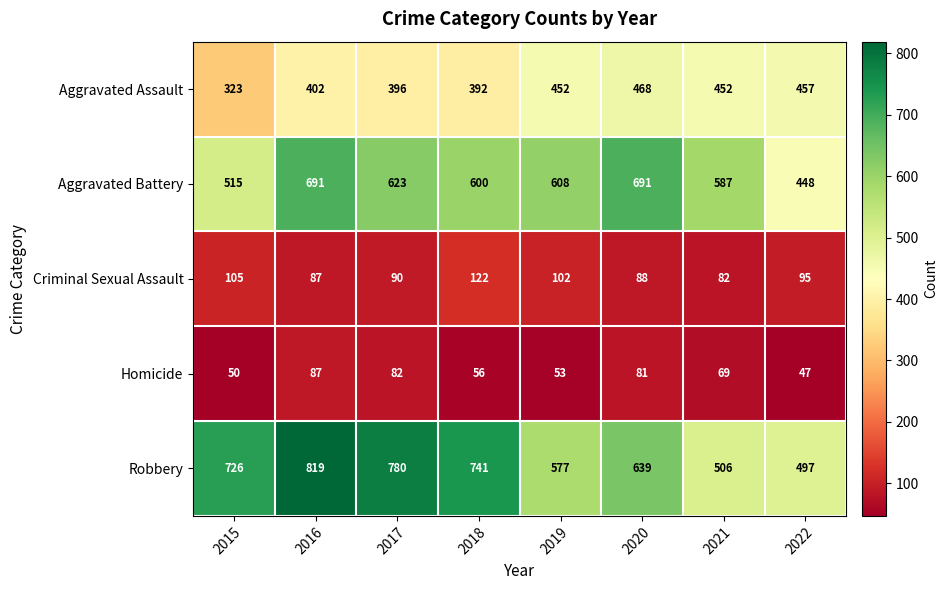

What is the difference between the Robbery values at 2022 and 2020?

142